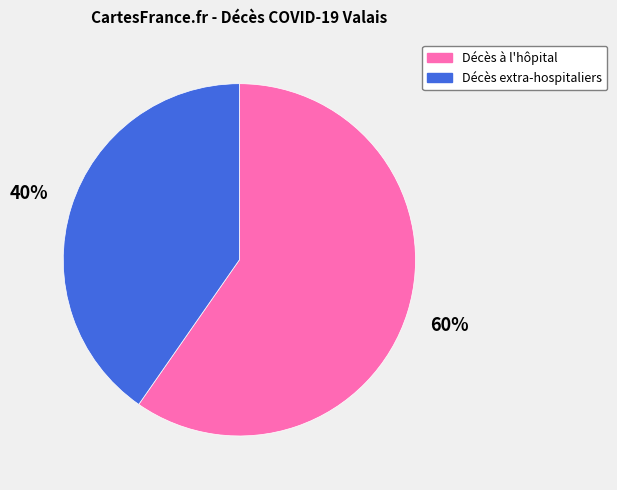

To the nearest percent, what is the average slice percentage?

50%